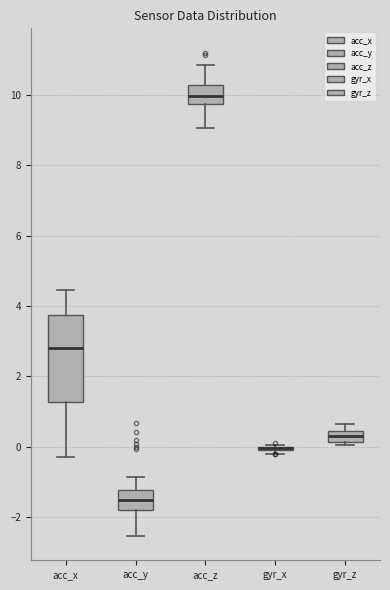

Comparing the boxes themselves (not the whiskers), which one is the tallest?

acc_x